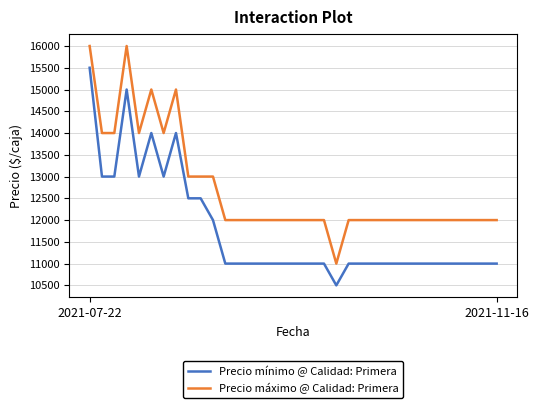

Does the chart have visible grid lines?

Yes